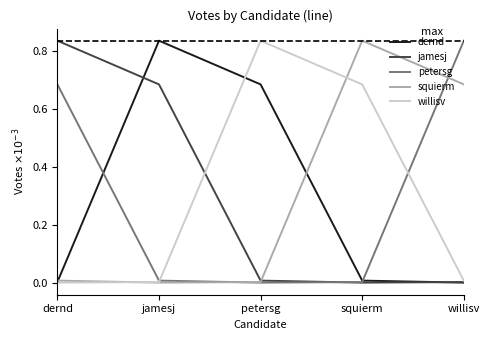

Which category has the highest value in the jamesj series?

dernd